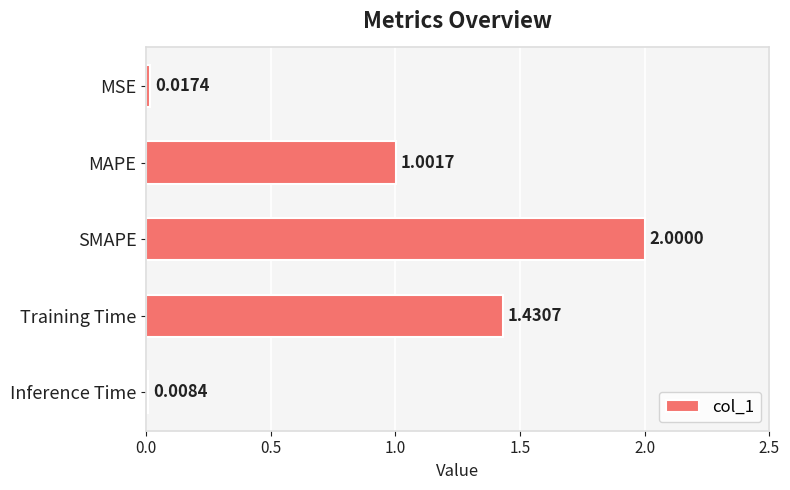

Are the bars horizontal?

Yes